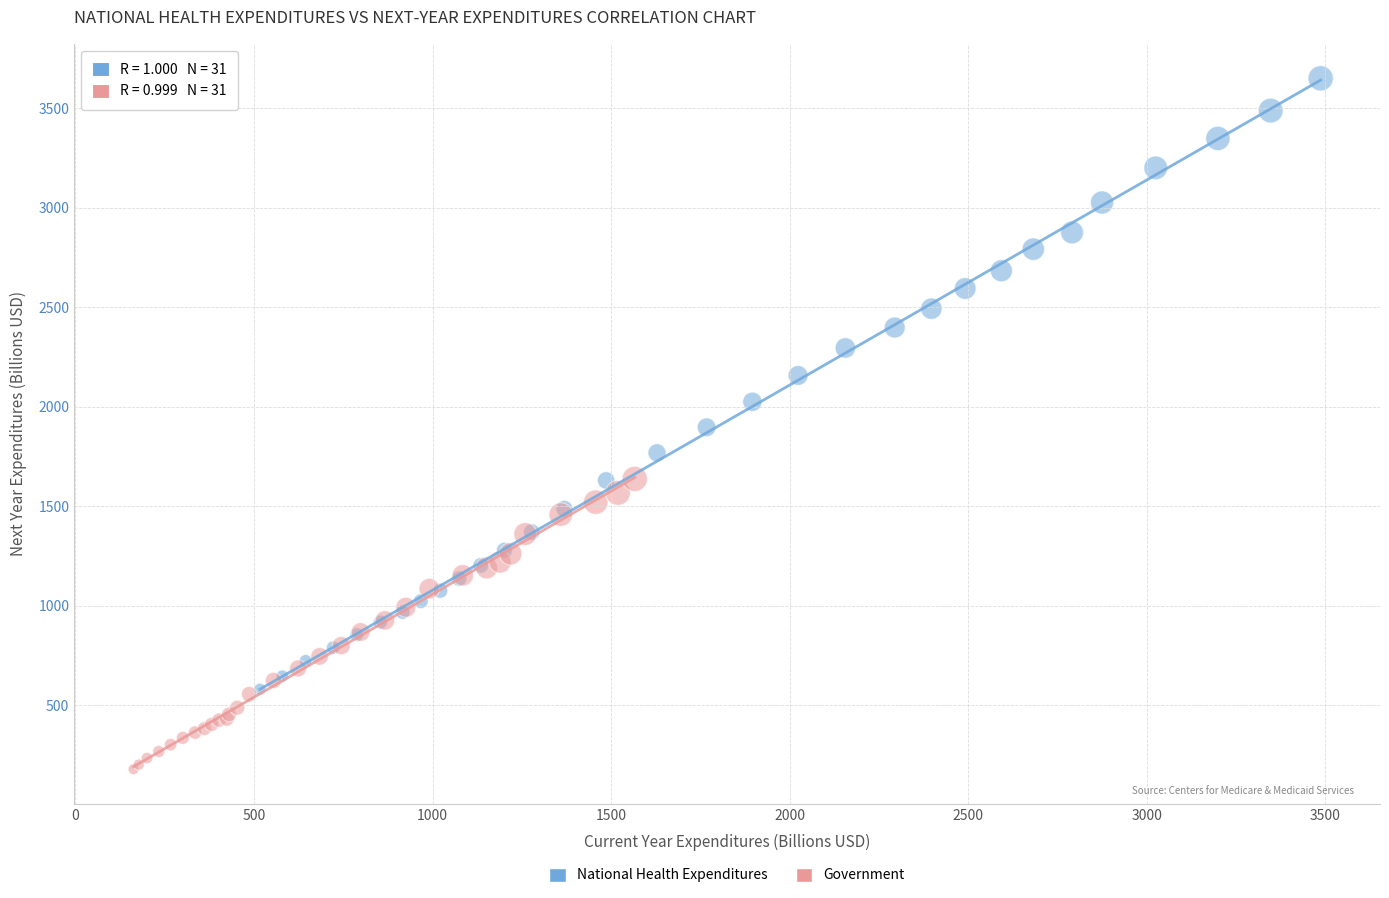

Which series reaches the minimum Y coordinate?

Government